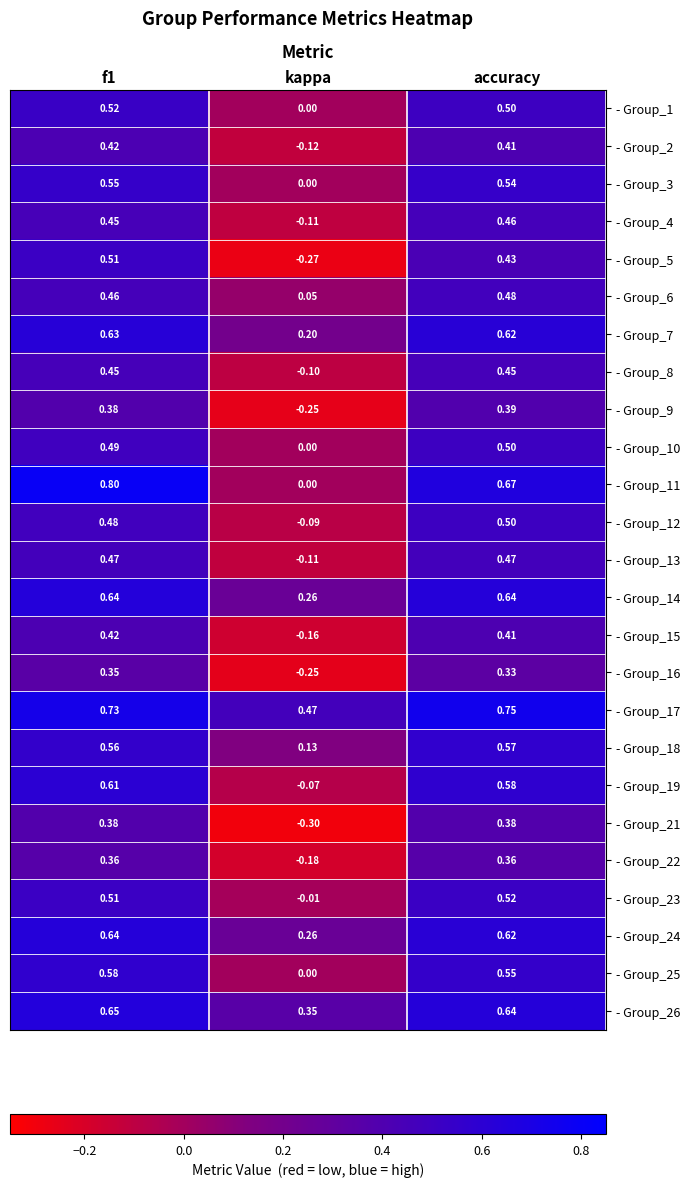

Which label corresponds to the smallest value in the chart?

kappa